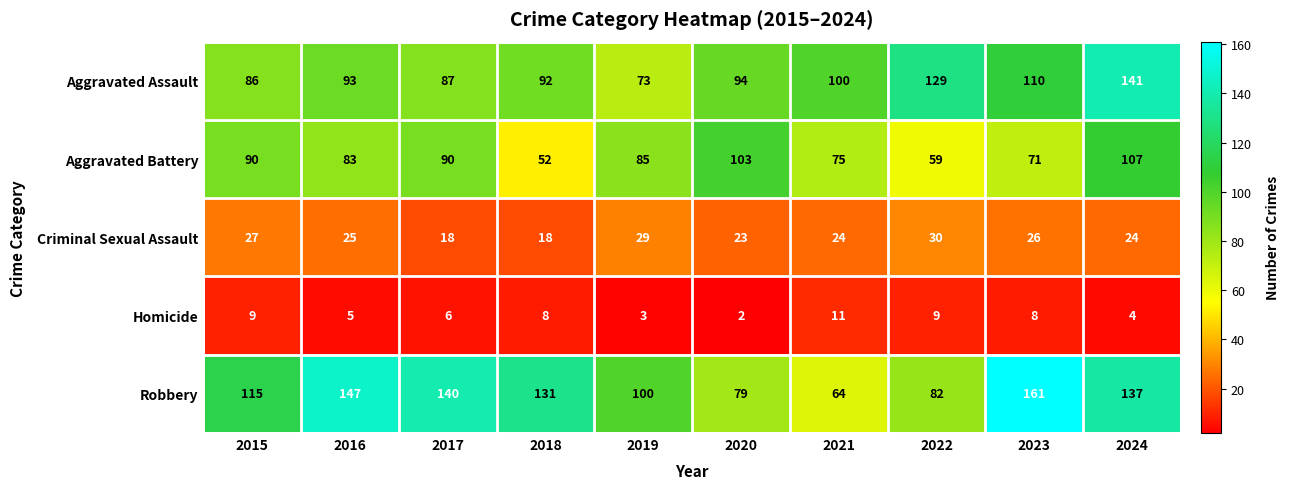

True or false: Robbery has a value of 100 at 2019.

True